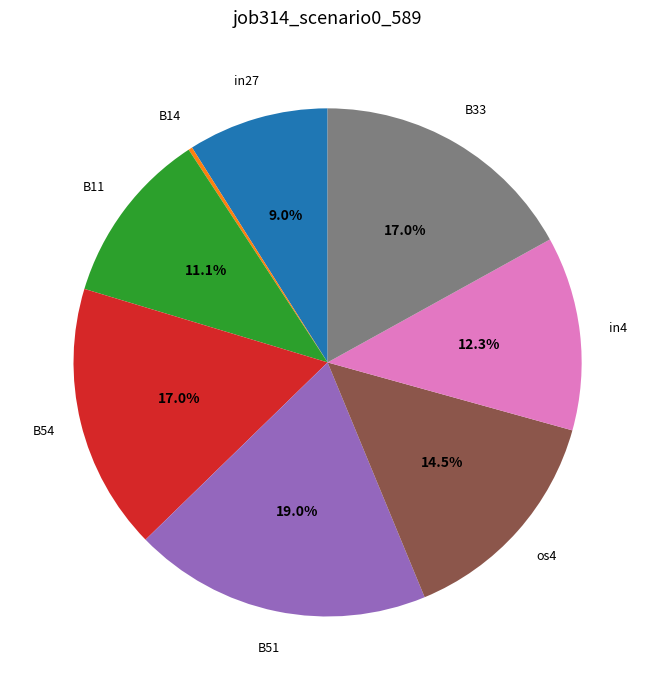

Is it true that os4 is 9% of the pie?

False